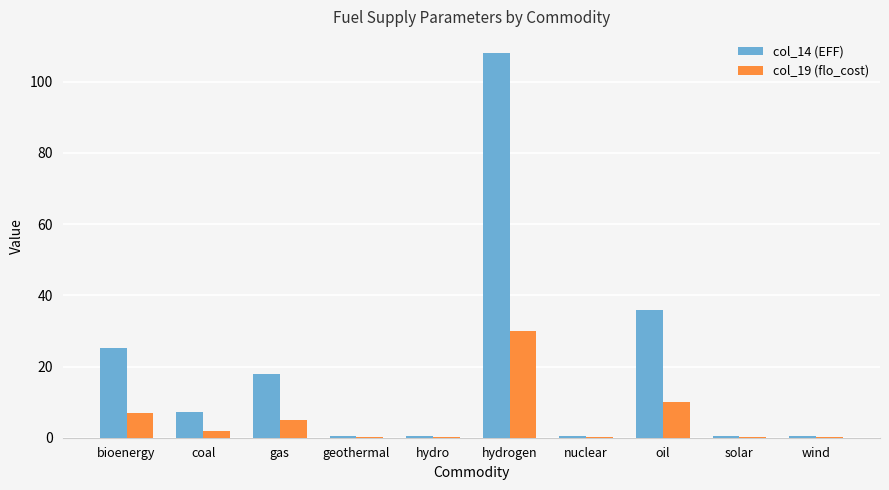

At which label is col_14 (EFF) closest to 54?

oil